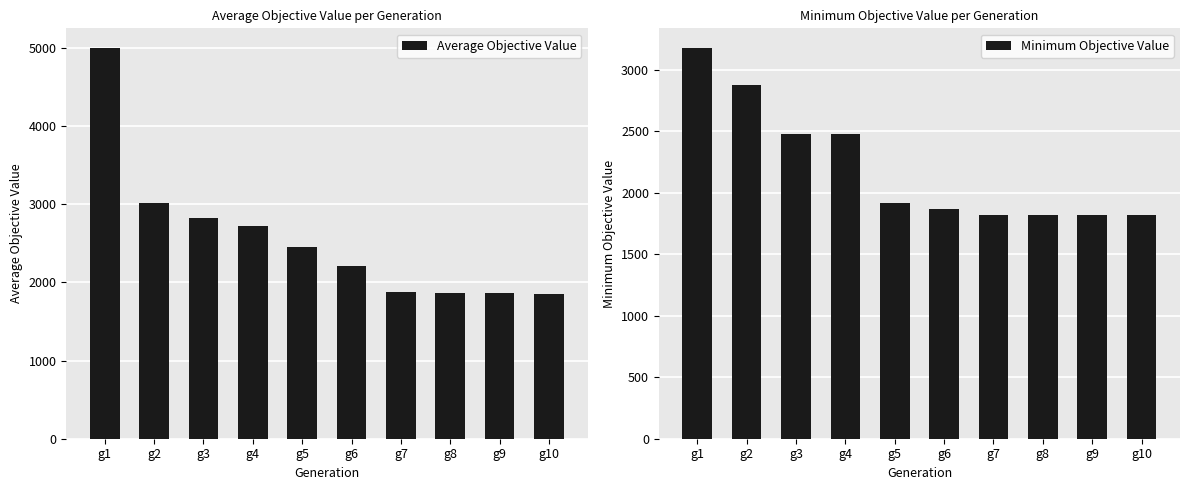

Reading left to right, list all the values displayed in this chart.

Average Objective Value: 5000.0	3017.8	2821.6	2724.4	2448.5	2207.0	1883.1	1870.4	1870.4	1852.0
Minimum Objective Value: 3178.2	2880.1	2480.6	2480.6	1920.2	1865.1	1820.4	1820.4	1820.4	1819.6